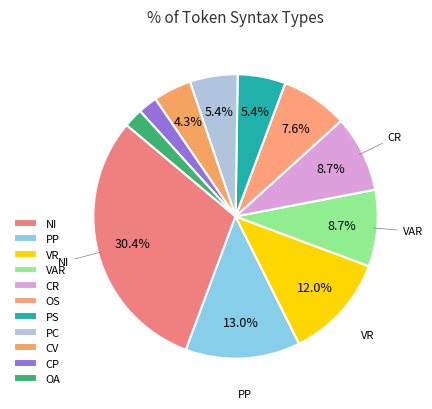

To the nearest percent, what is the average slice percentage?

9%